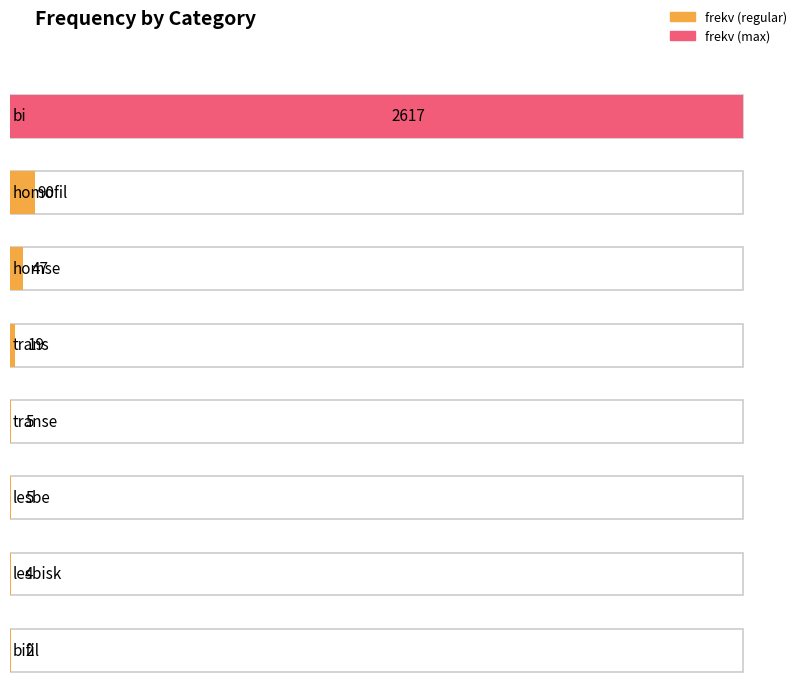

Does the chart contain any negative values?

No